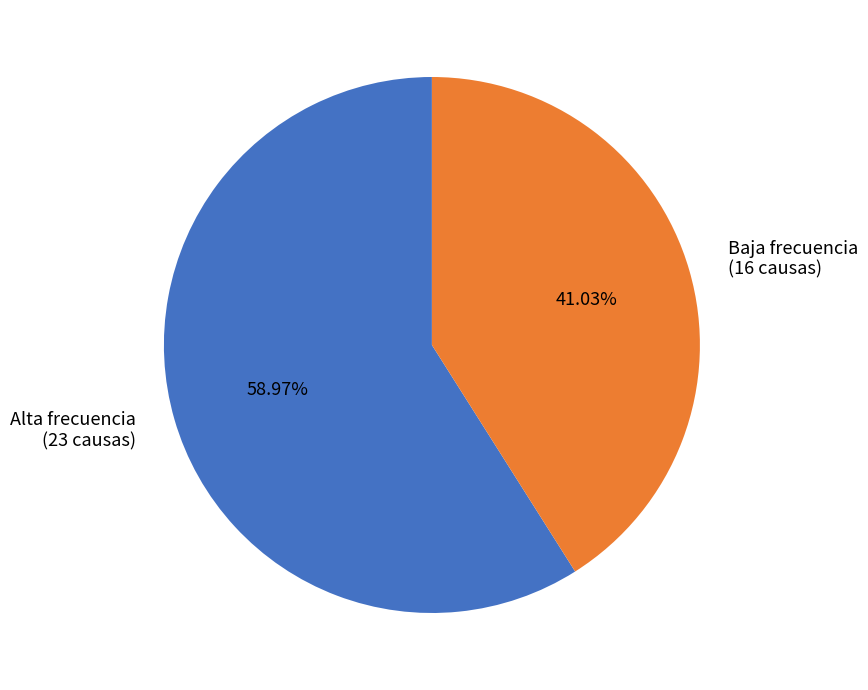

How many segments does this pie chart have?

2